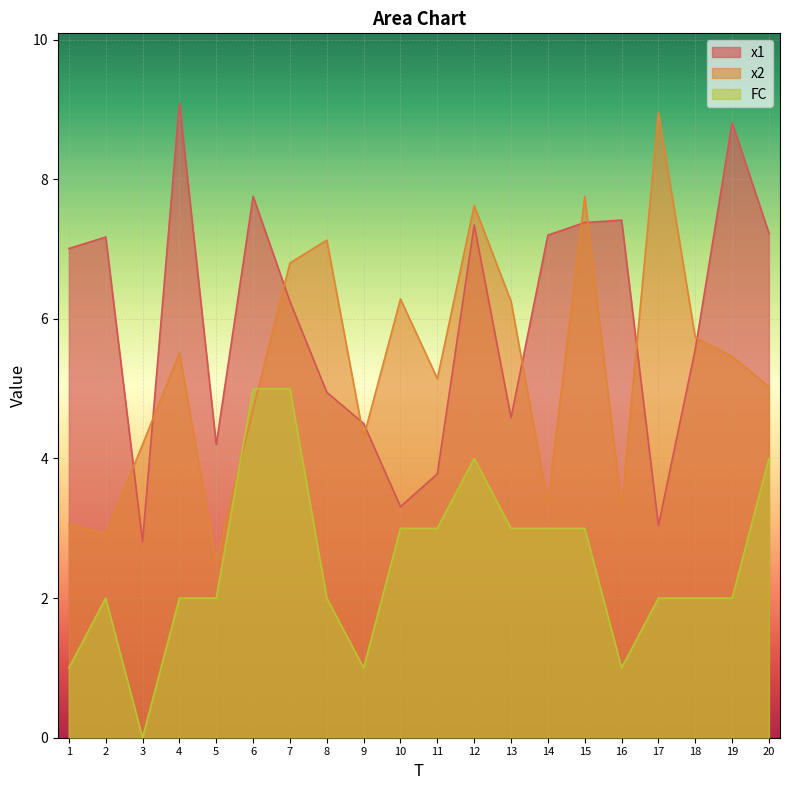

How many lines are shown in the chart?

3